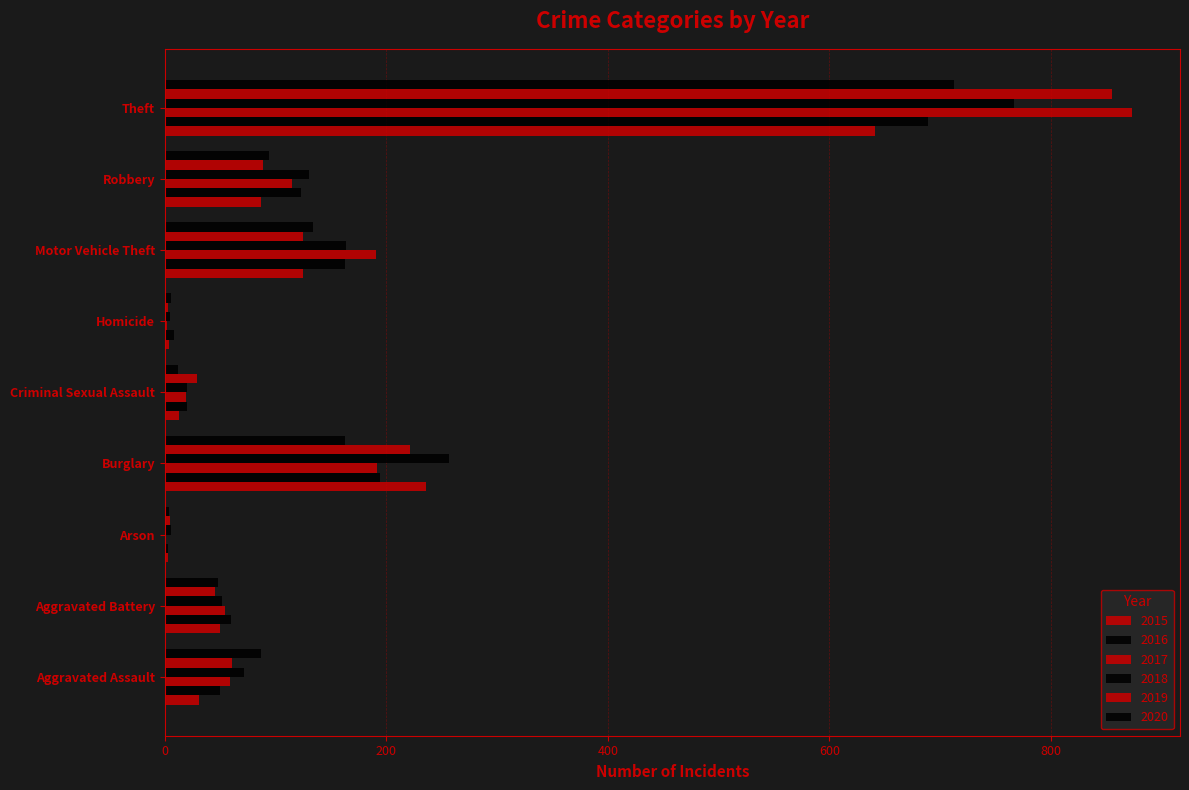

How many categories are shown in the chart?

9